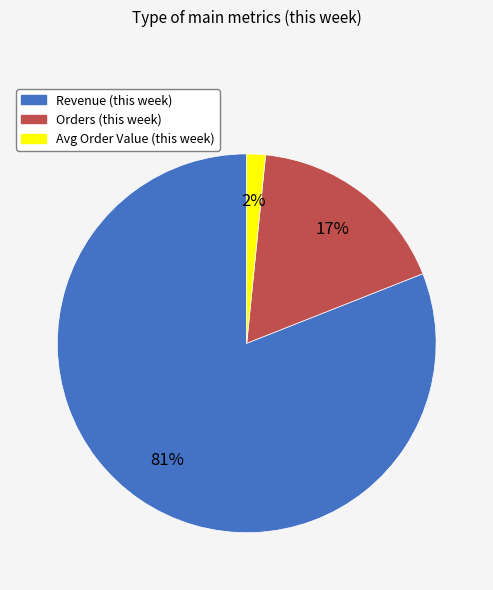

What is the largest slice in the pie chart?

Revenue (this week)